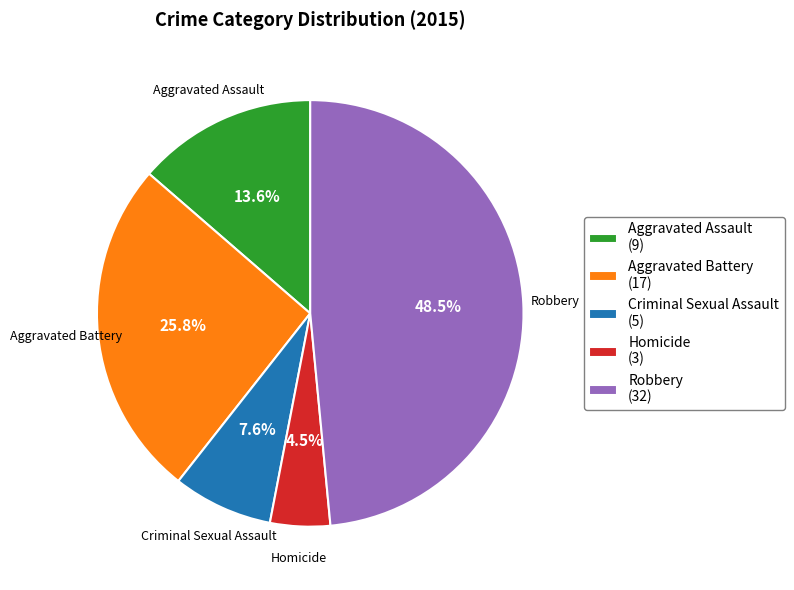

Which slice is the largest?

Robbery